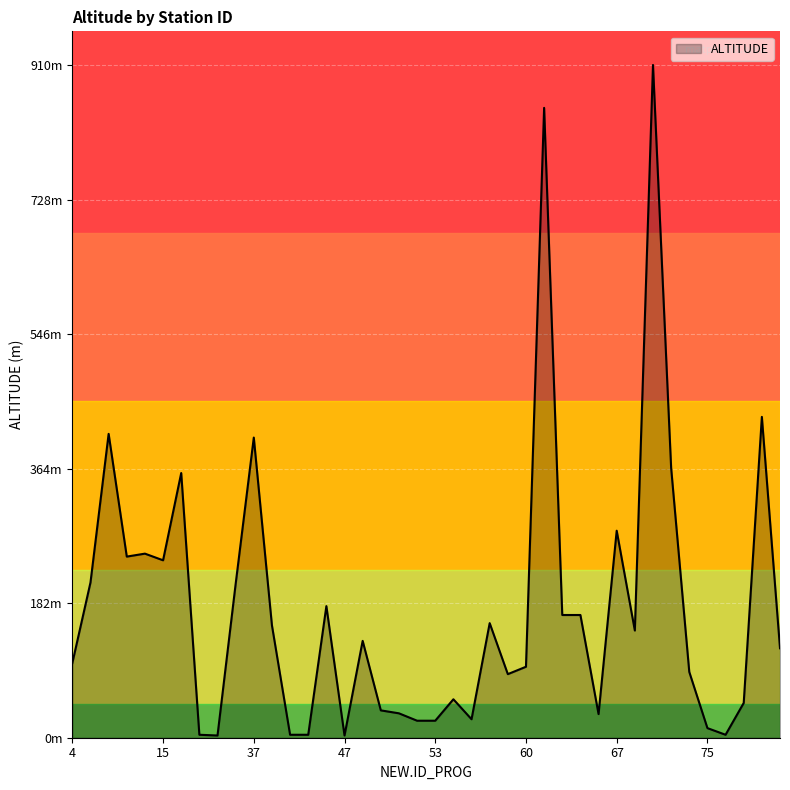

How many interior local valleys (lower than both neighbors) does the data have?

9